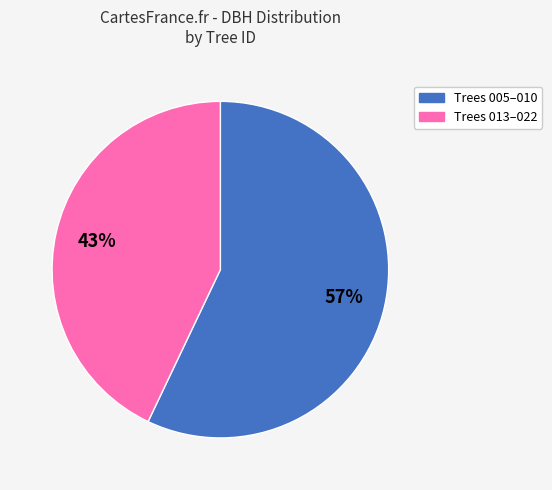

To the nearest percent, what is the average slice percentage?

50%